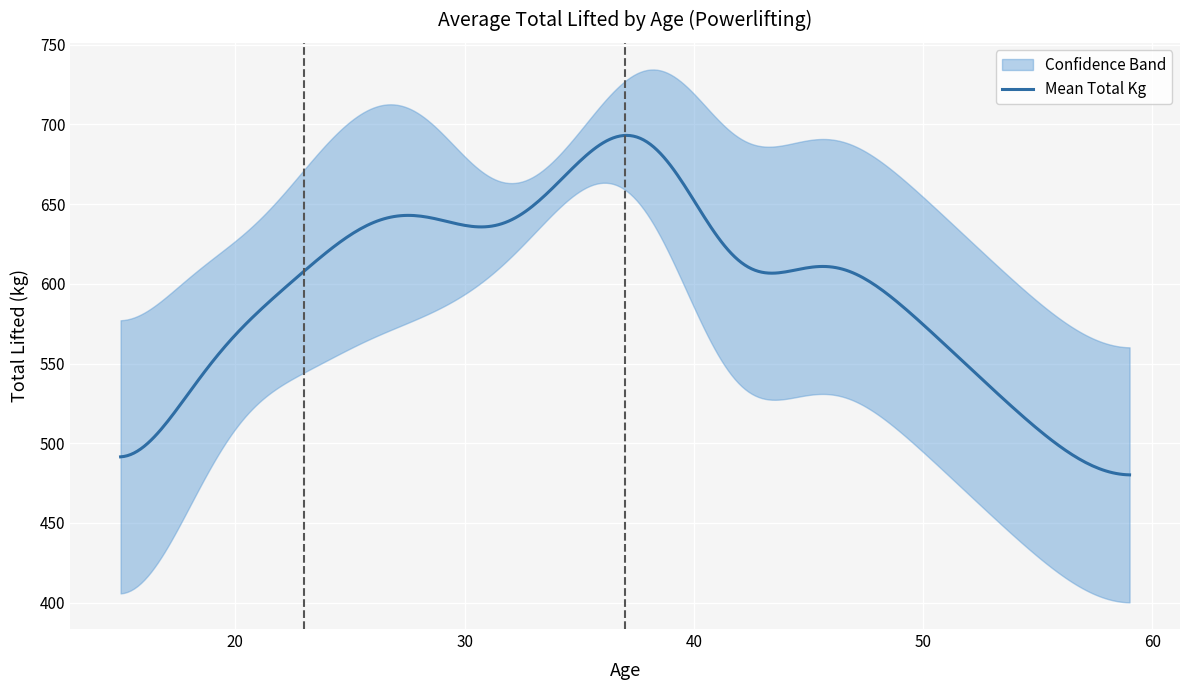

What is the highest value of the Mean Total Kg series?

693.1